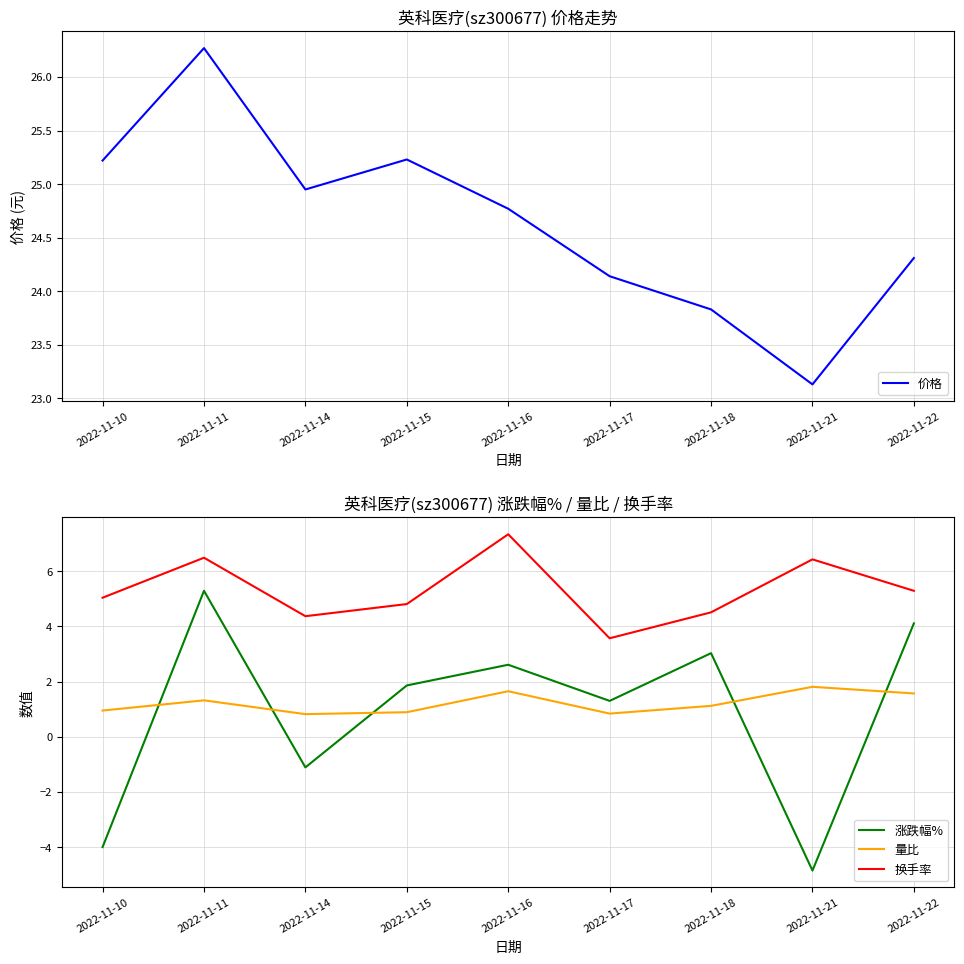

Is it true that 量比 equals 1.8 at 2022-11-21?

True